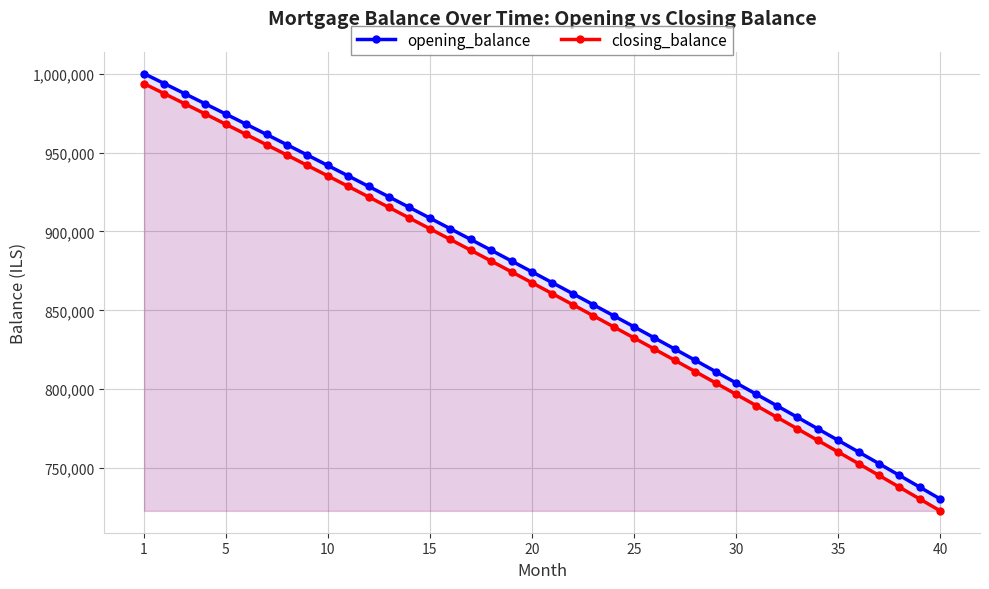

What is the smallest value displayed?

722897.8